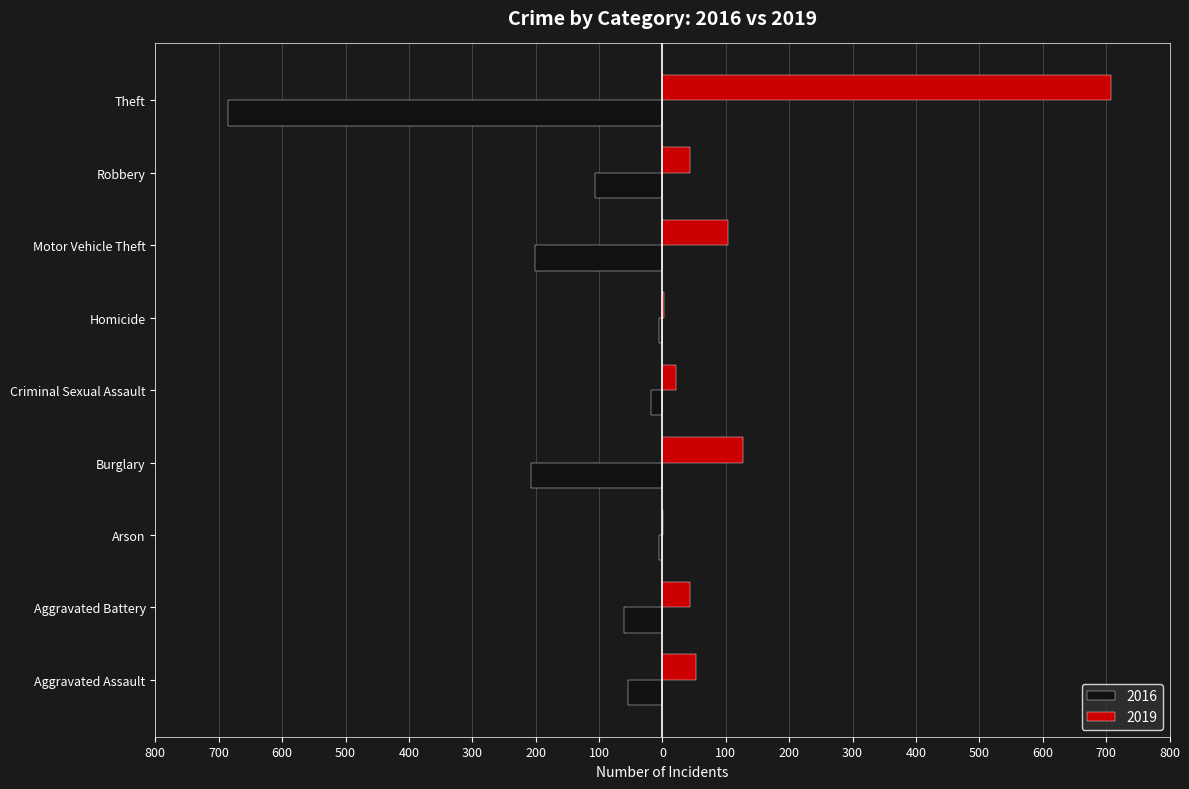

What are all the series names shown in the legend?

2016, 2019